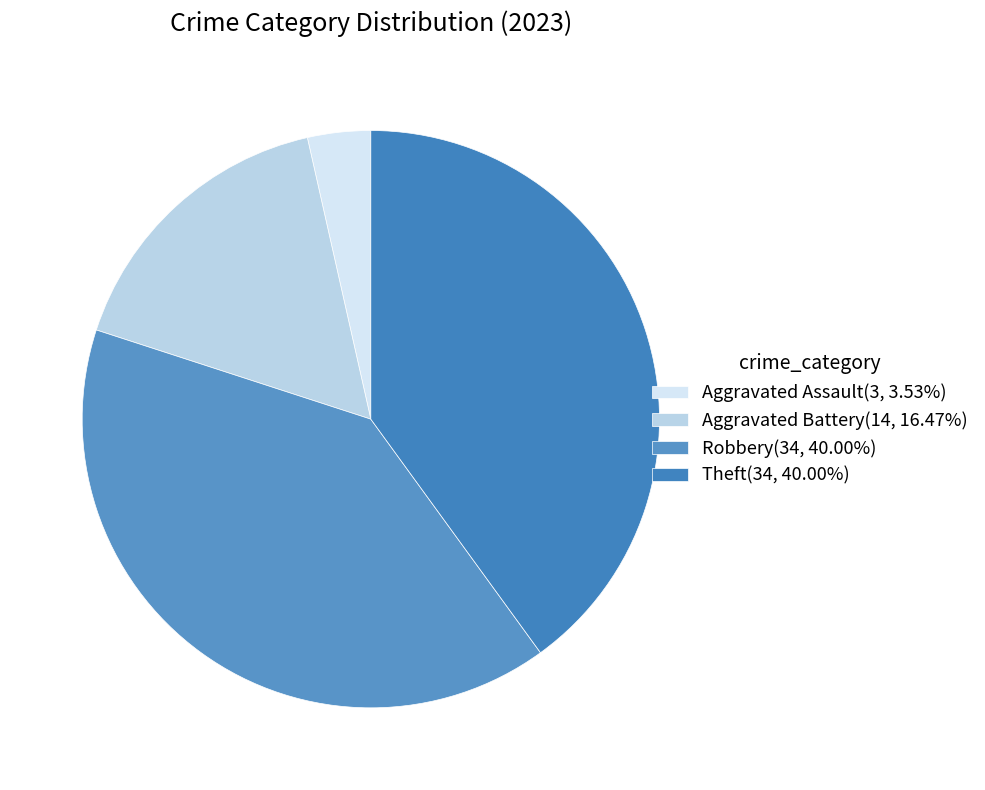

How many segments does this pie chart have?

4